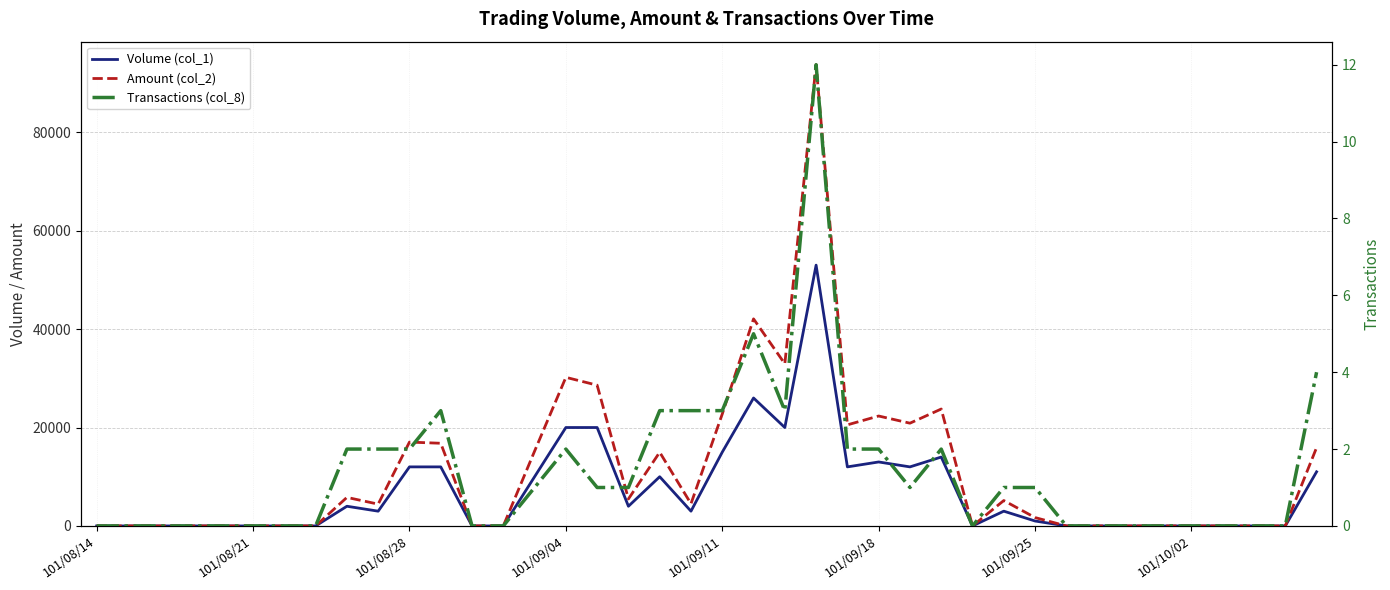

How many categories are shown in the chart?

40